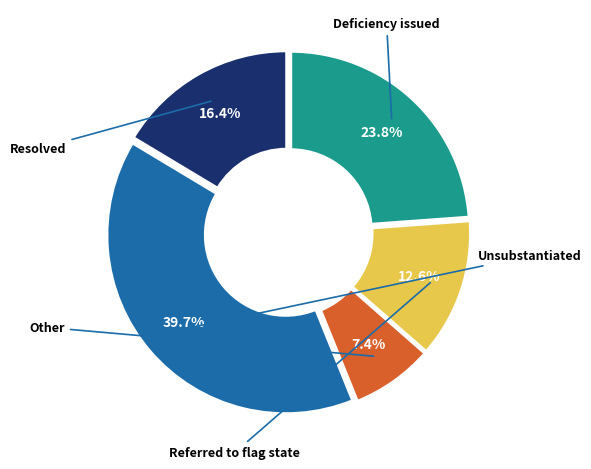

Is there a majority slice in this chart?

No